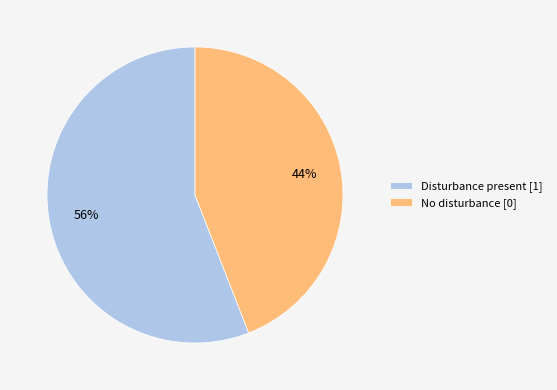

True or false: No disturbance [0] accounts for 44% of the total.

True